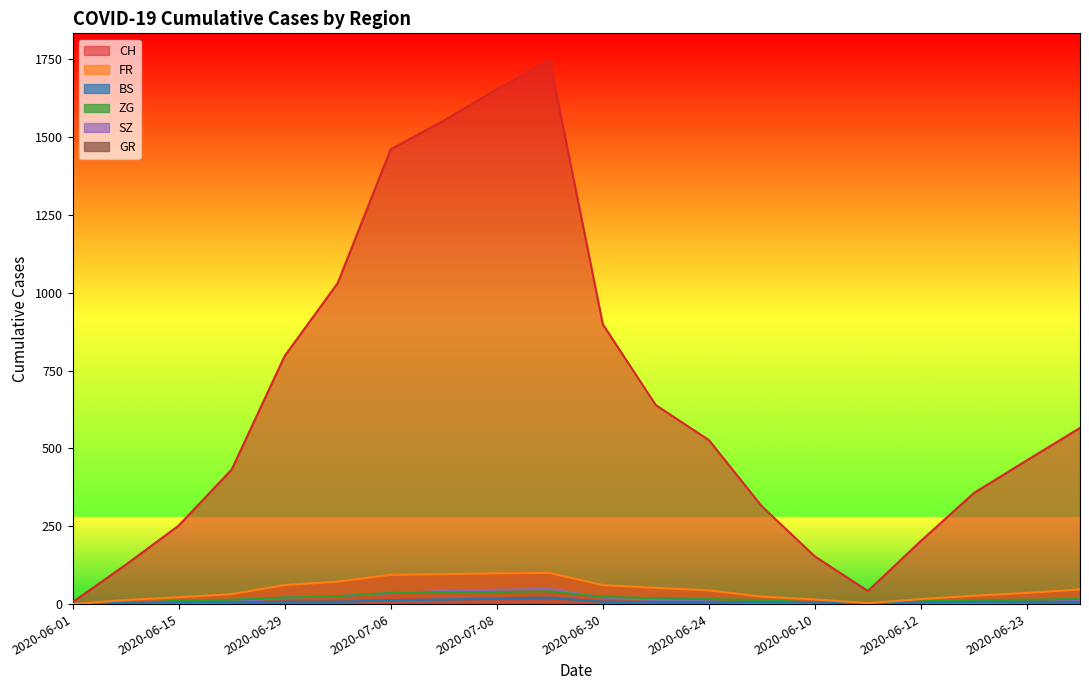

What is the value of the SZ point at the 14th from the left?

1